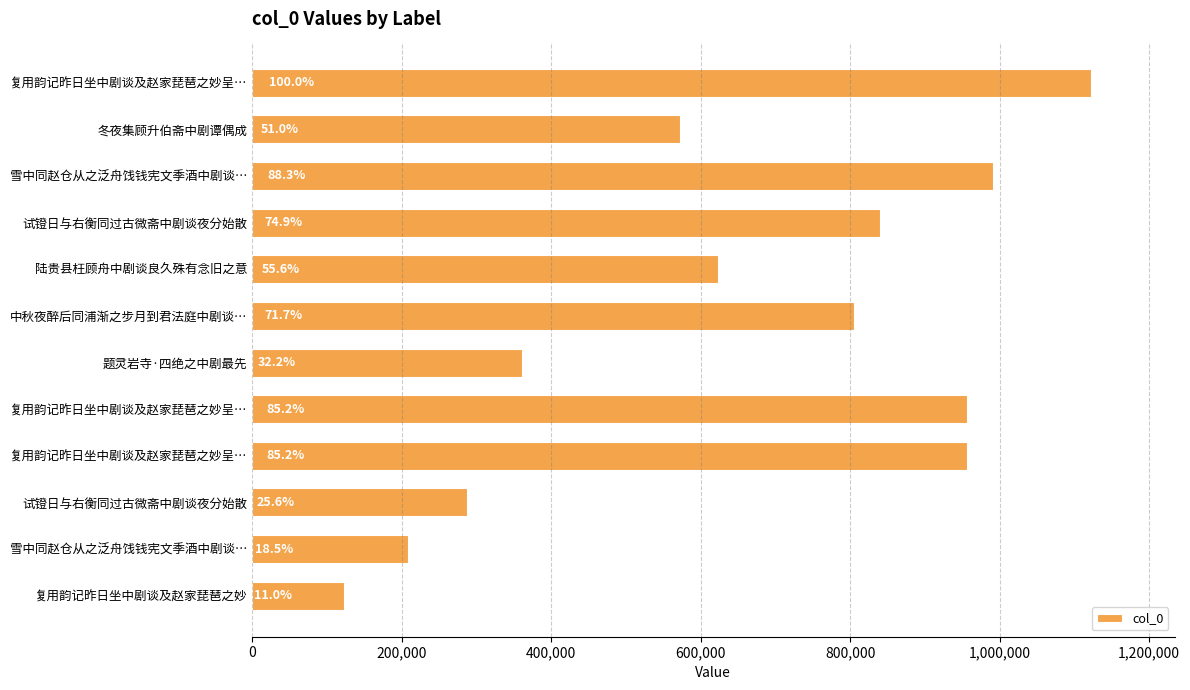

How many bars are there in total?

12